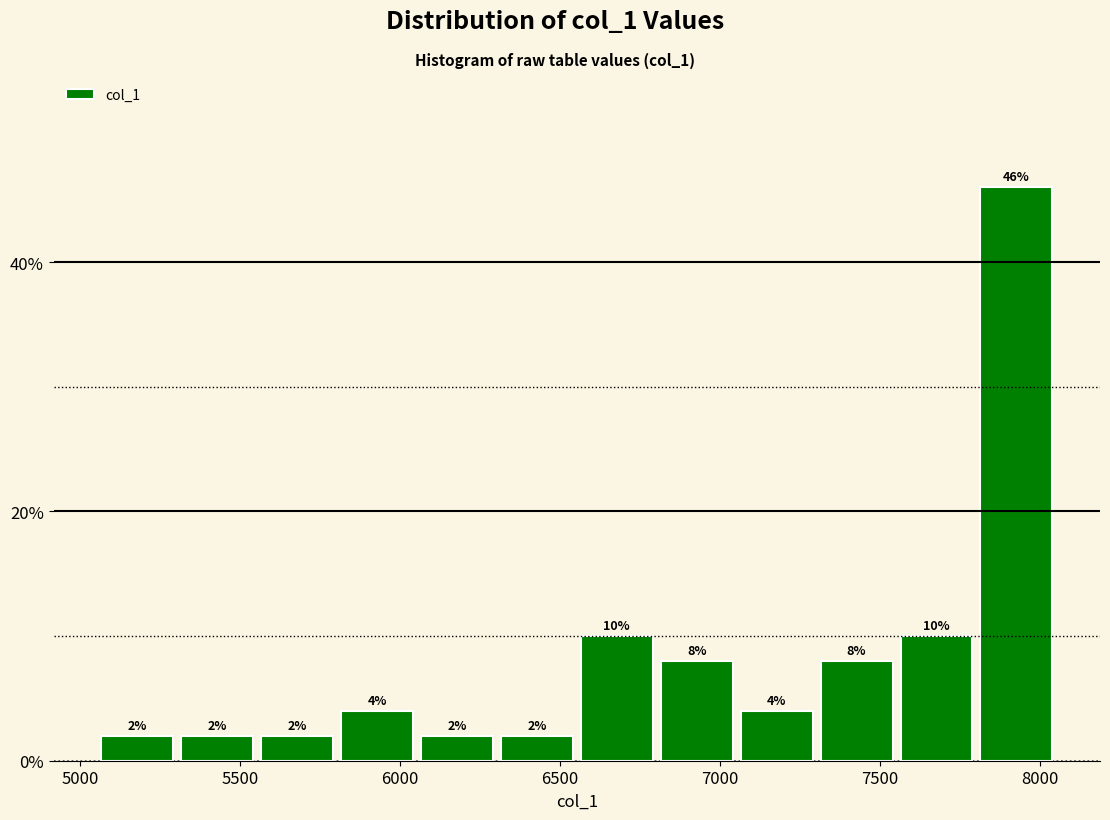

What is the height of the bar covering 6050 to 6300 on the x-axis? The bar edges are not printed on the chart, so give them approximately, as read against the axis.

2